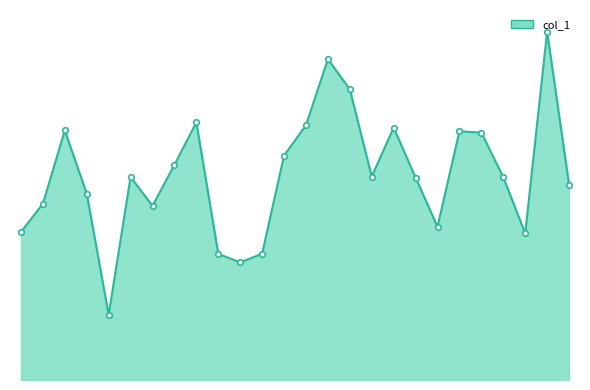

How many interior local valleys (lower than both neighbors) does the data have?

6